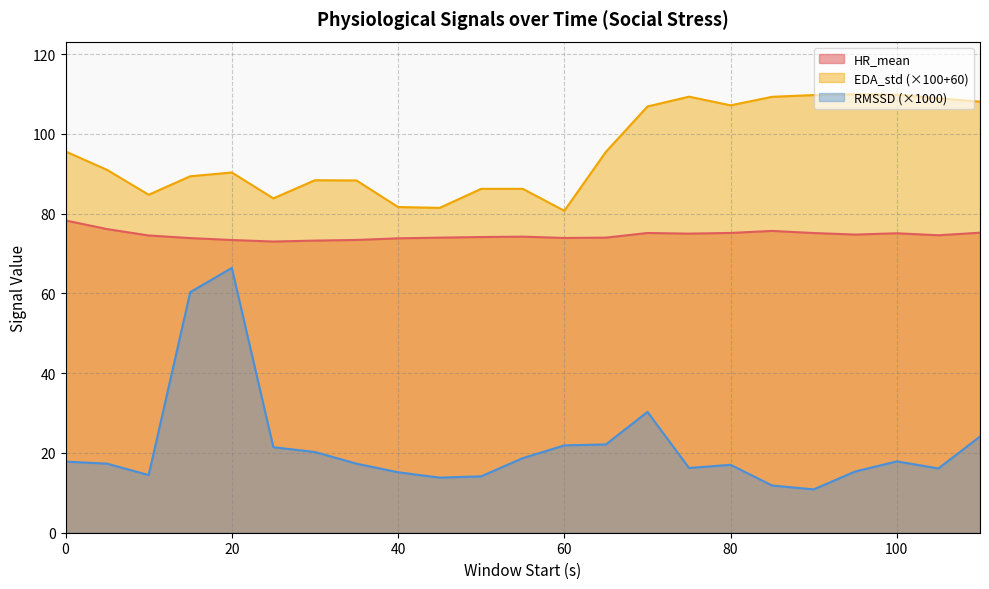

In EDA_std, how many points are lower than both neighbors (excluding endpoints)?

5